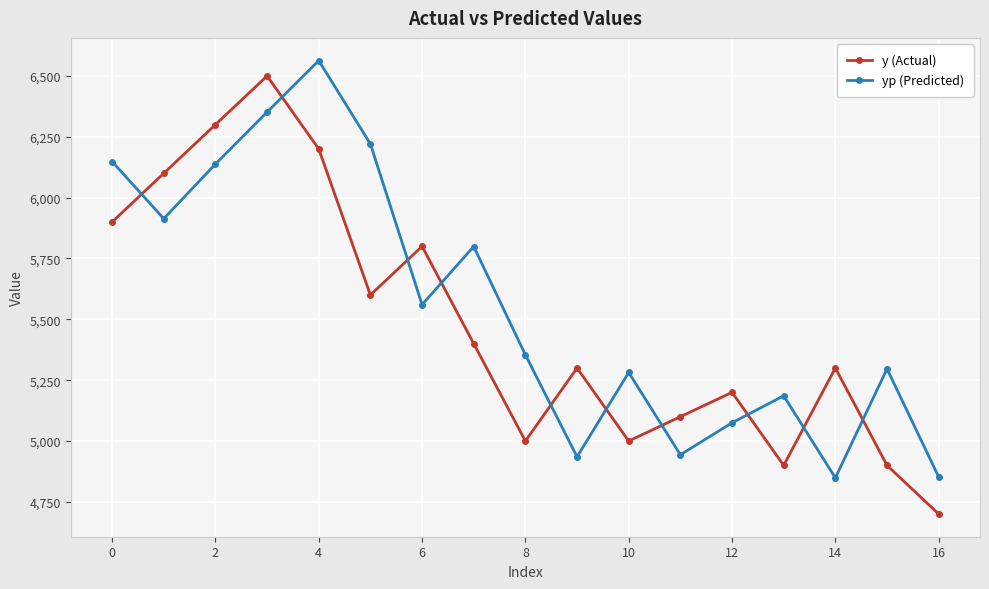

True or false: y (Actual) and yp (Predicted) intersect in this chart.

True